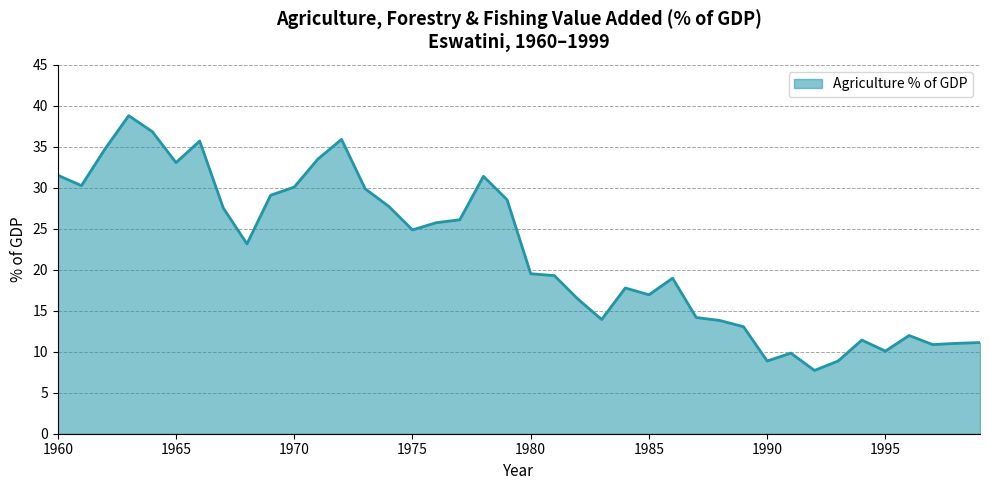

What is the difference between the maximum and minimum values?

31.1